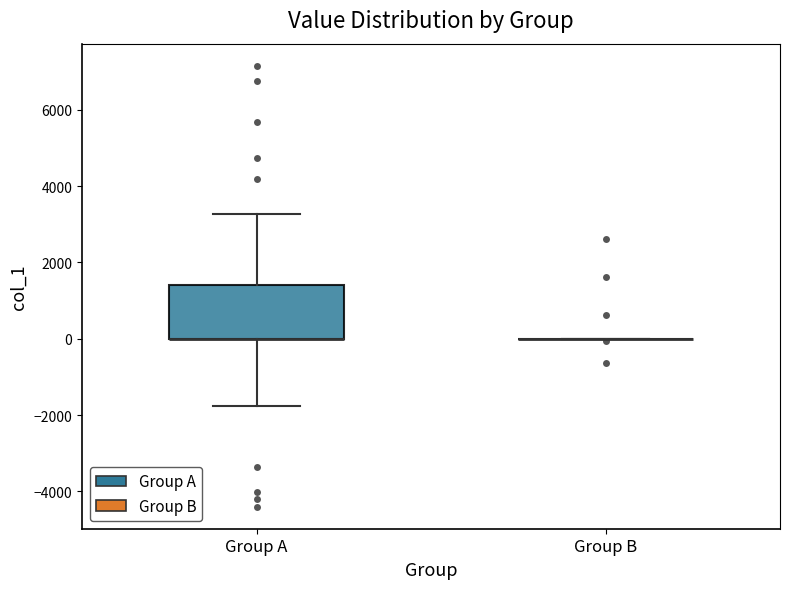

Comparing the boxes themselves (not the whiskers), which one is the tallest?

Group A